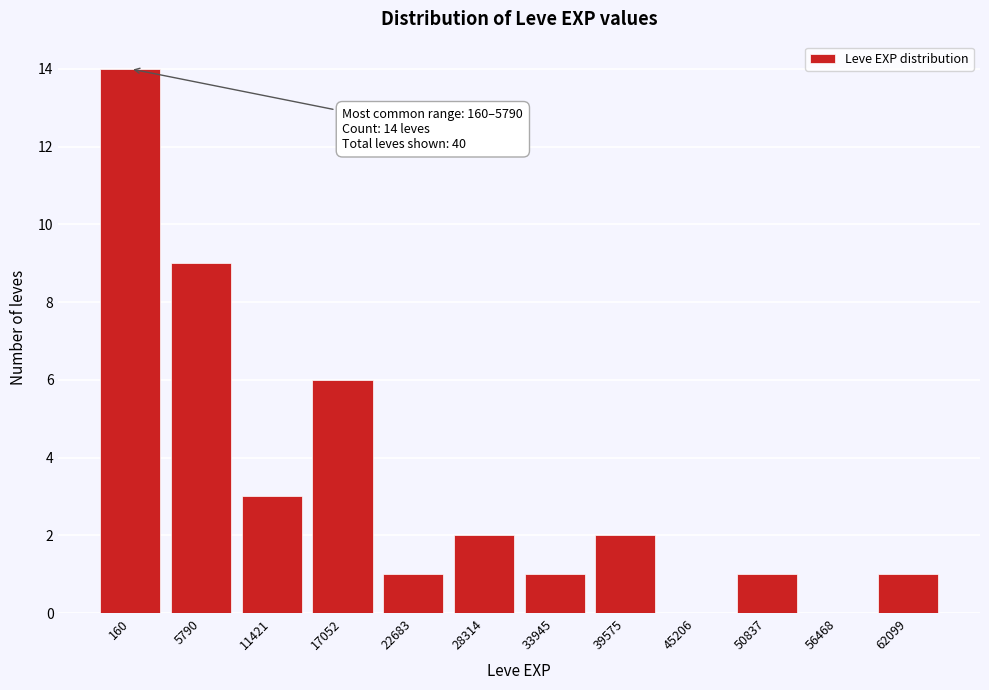

Reading right to left, transcribe all the data shown in this chart.

62099=1	56468=0	50837=1	45206=0	39575=2	33945=1	28314=2	22683=1	17052=6	11421=3	5790=9	160=14